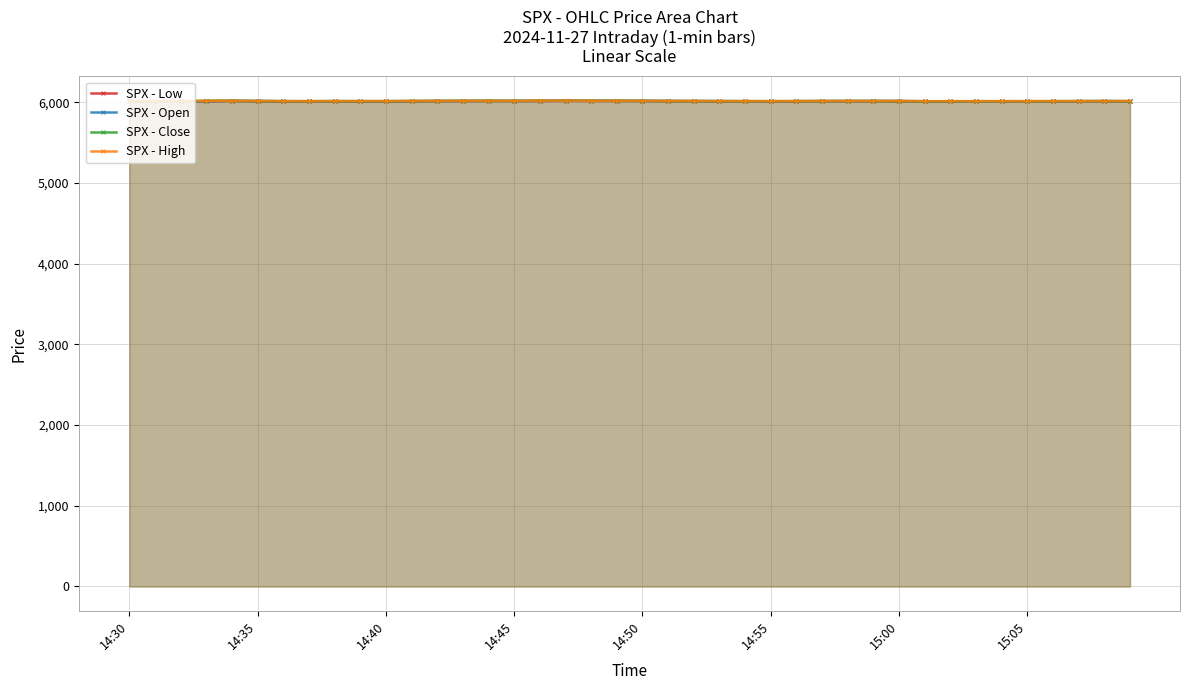

The SPX - Open series shows 6019.3 at 17. True or false?

True